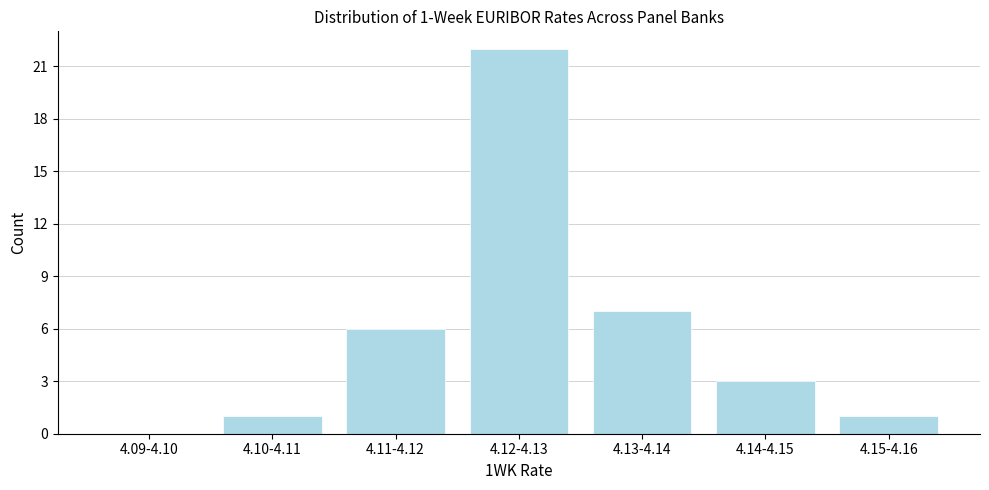

Reading left to right, transcribe all the data shown in this chart.

4.09-4.10=0	4.10-4.11=1	4.11-4.12=6	4.12-4.13=22	4.13-4.14=7	4.14-4.15=3	4.15-4.16=1